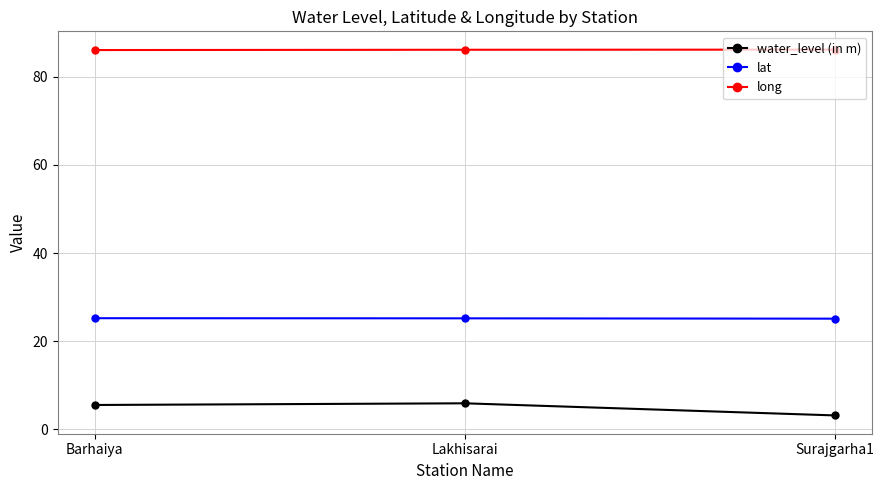

How many lines are shown in the chart?

3